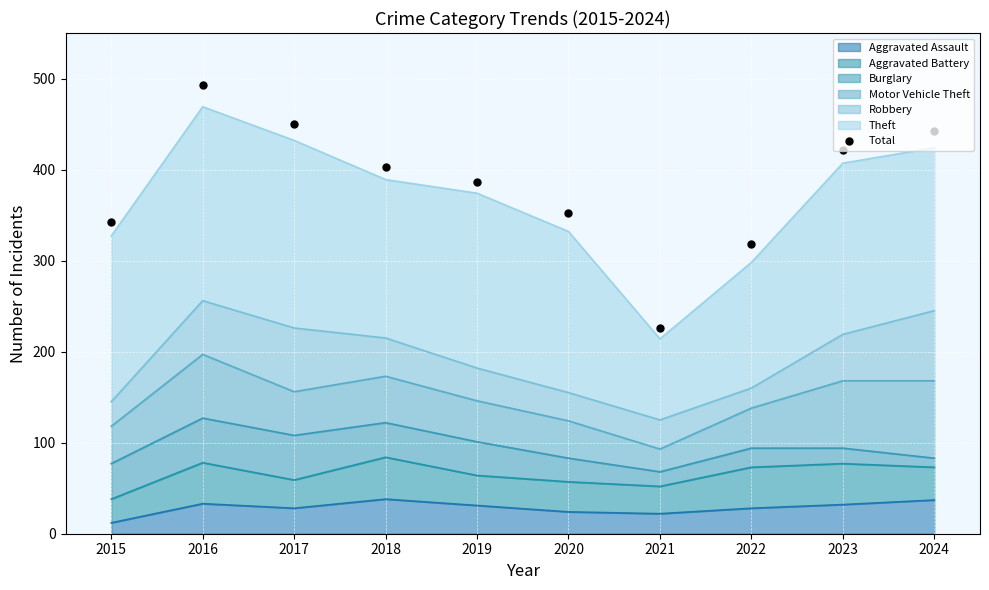

What is the change in value from 2018 to 2022?

-85